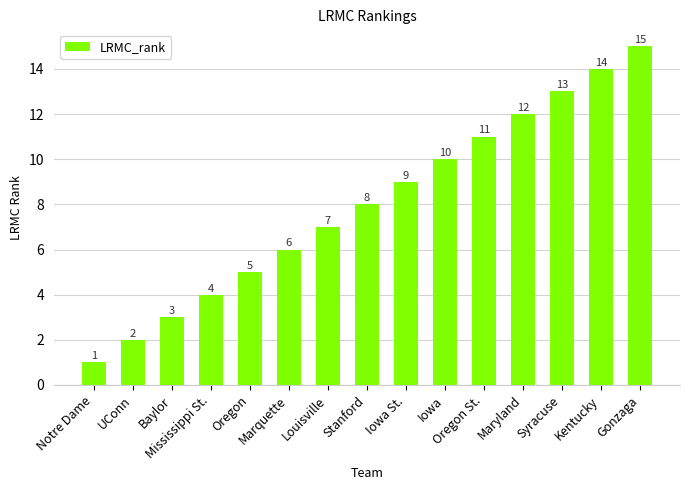

List the labels in order of value, largest first.

Gonzaga, Kentucky, Syracuse, Maryland, Oregon St., Iowa, Iowa St., Stanford, Louisville, Marquette, Oregon, Mississippi St., Baylor, UConn, Notre Dame